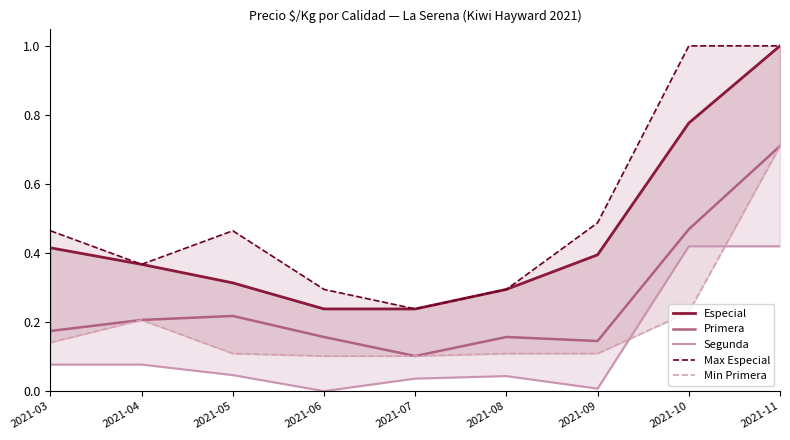

At which category does Segunda reach its first local peak?

2021-08